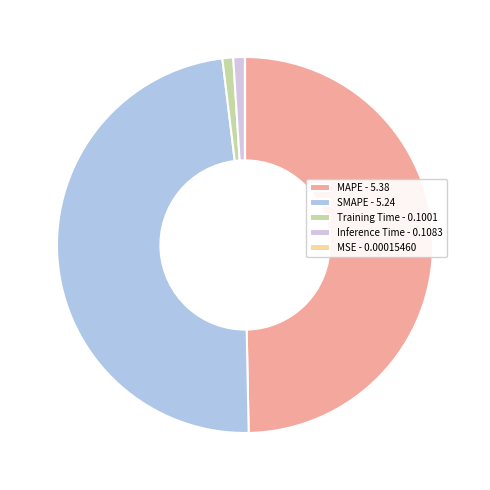

Does MAPE represent more than half of the total?

No